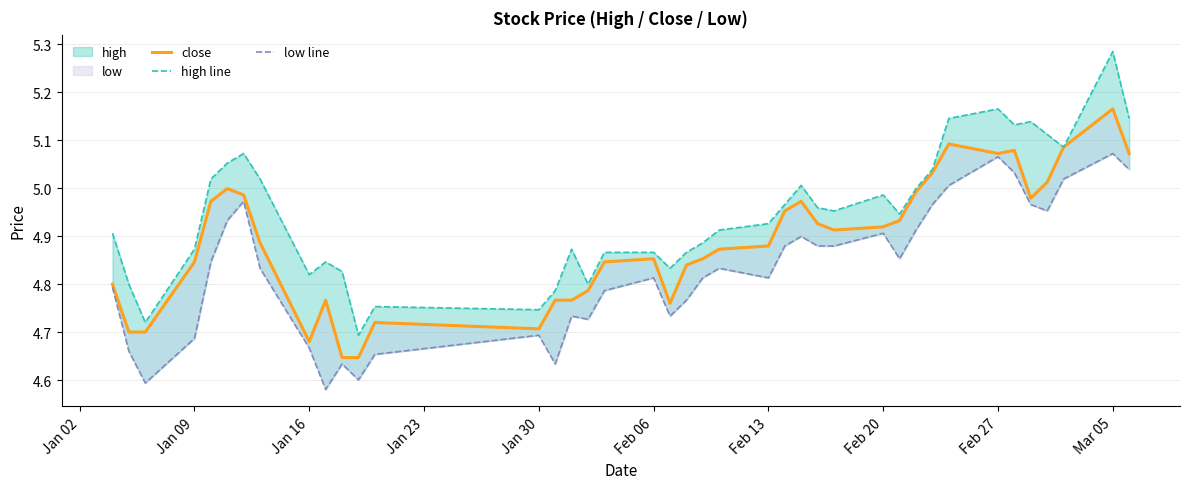

What is the value of the close point at the 18th from the left?

4.8